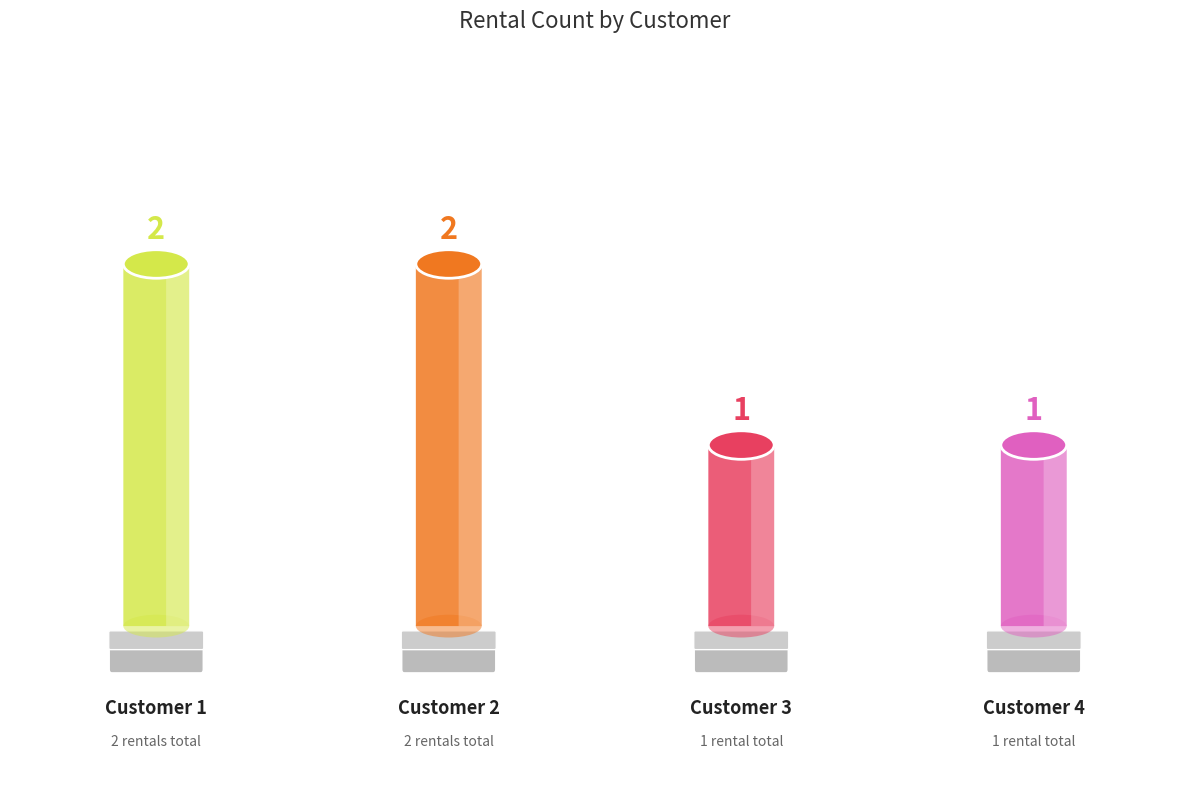

What is the difference between the maximum and minimum values?

1